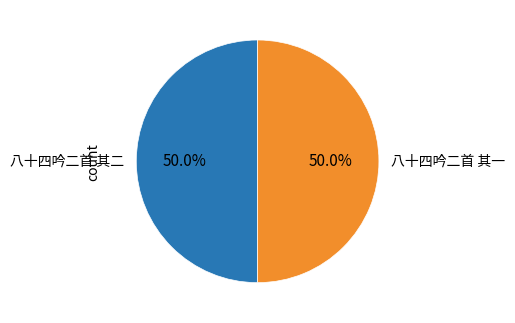

What percentage is NOT represented by 八十四吟二首 其二?

50.0%